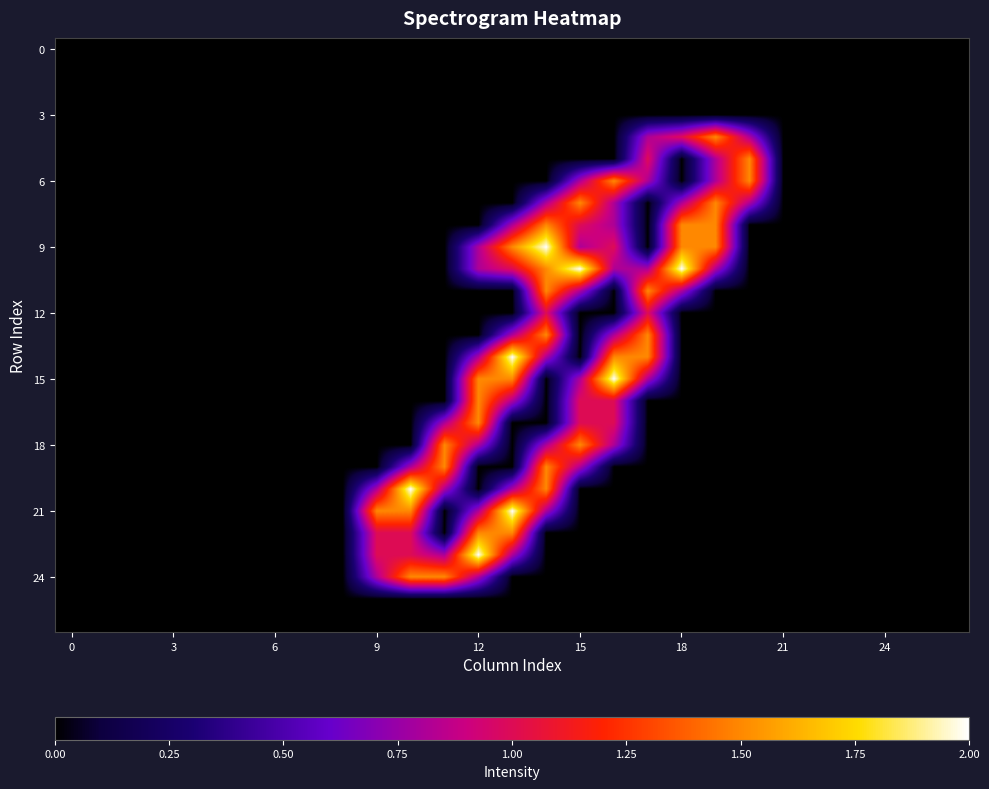

Count the number of categories in the chart.

27